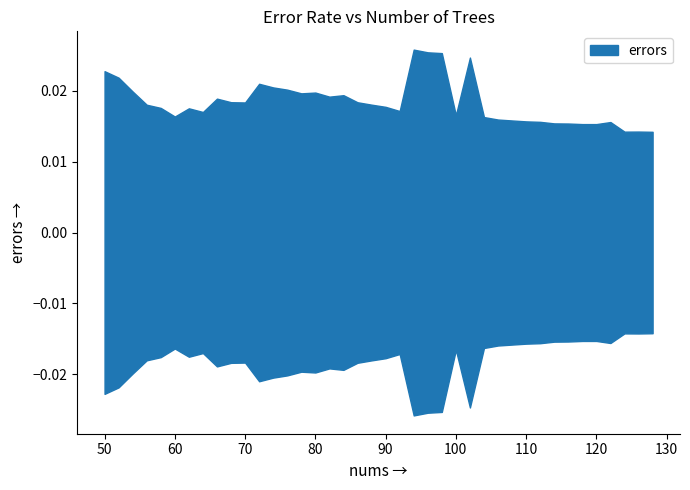

Rank the categories by value from lowest to highest.

128, 124, 126, 120, 118, 116, 114, 122, 112, 110, 108, 106, 104, 60, 100, 64, 92, 62, 58, 90, 56, 88, 70, 86, 68, 66, 82, 84, 78, 80, 54, 76, 74, 72, 52, 50, 102, 98, 96, 94